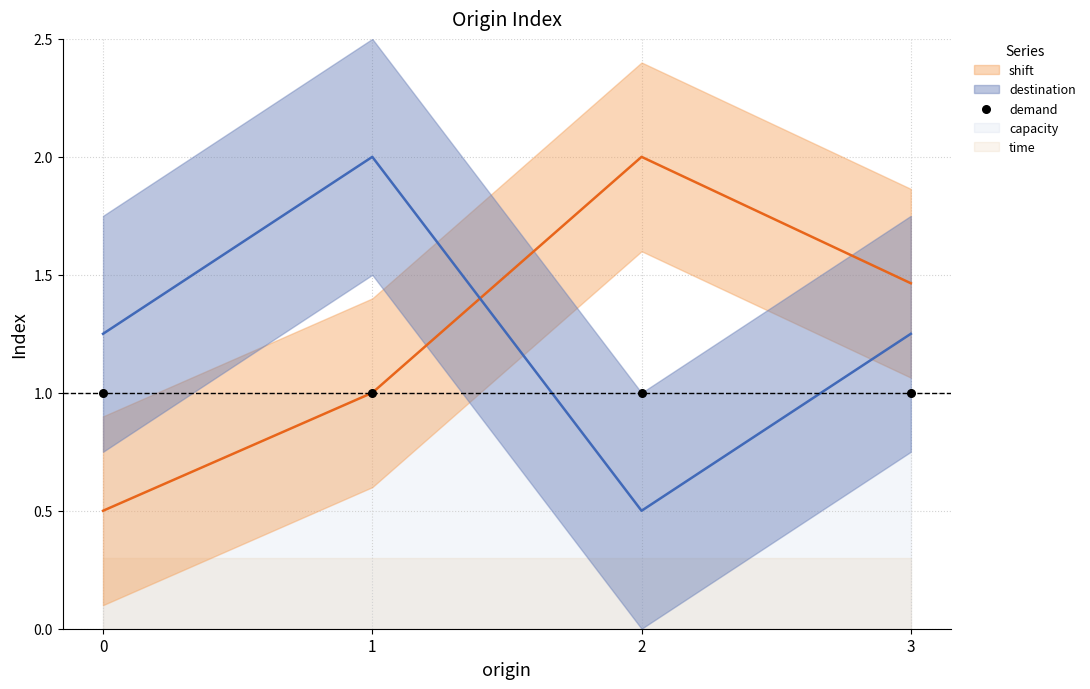

Which series has the widest spread of Y values?

shift